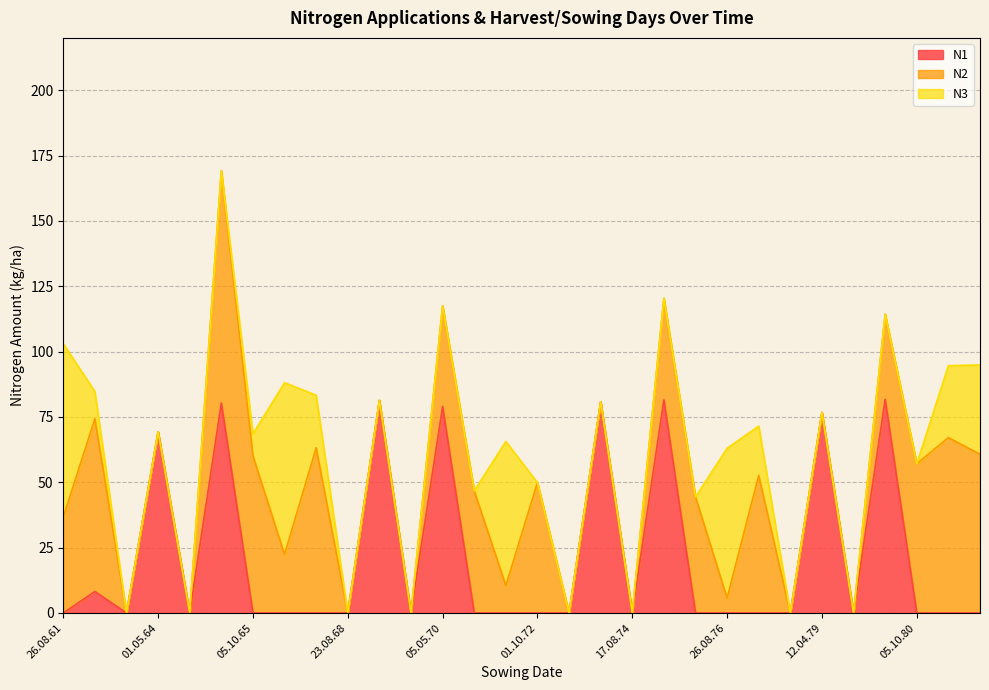

Count the number of categories in the chart.

30